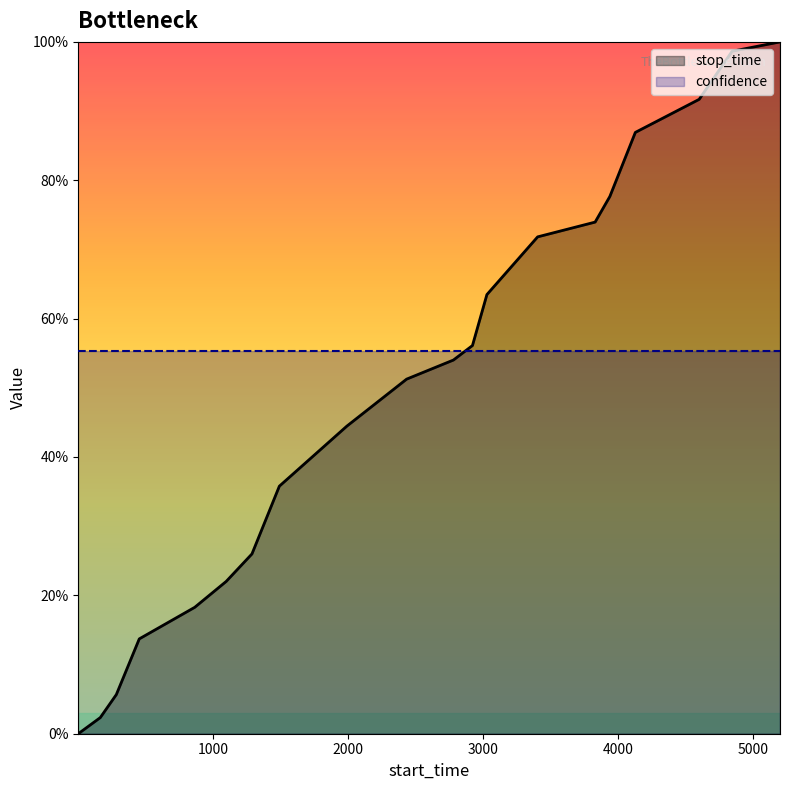

Does the chart have visible grid lines?

No